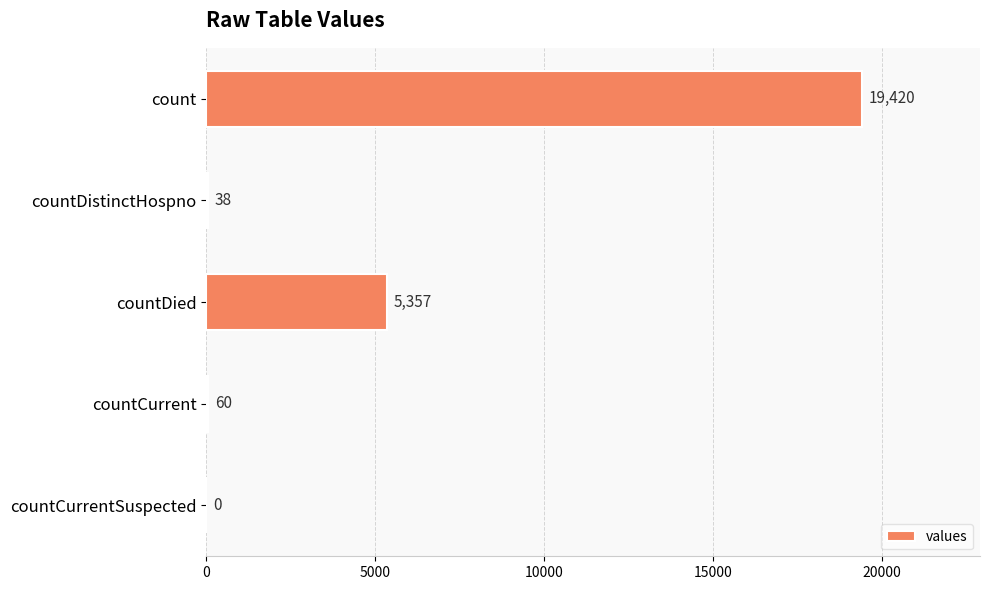

What is the sum of all values?

24875